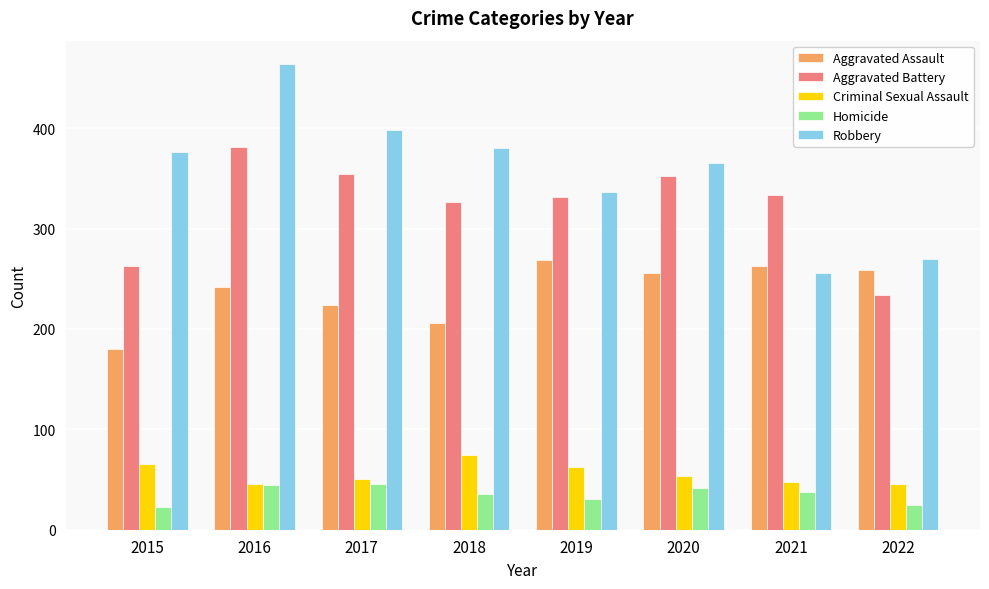

What is the difference between the highest and lowest values at 2015?

353